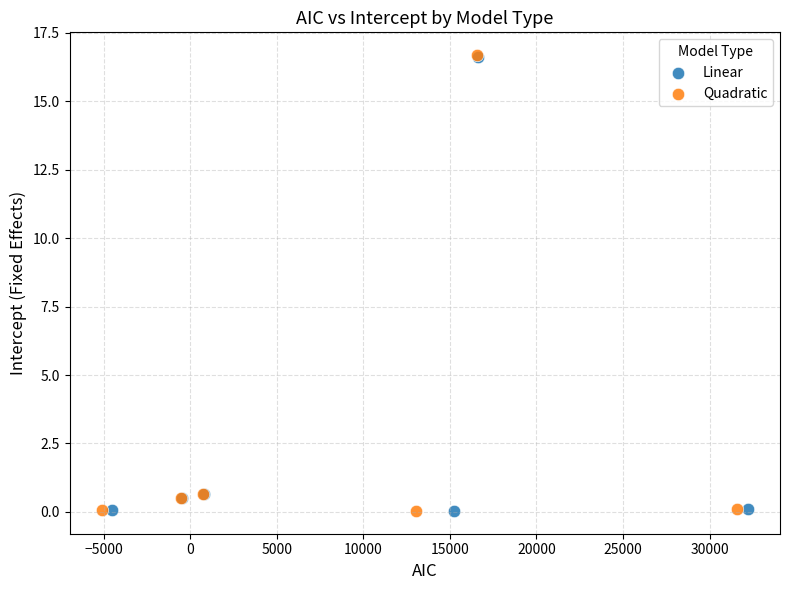

Which series has the largest Y range (max minus min)?

Quadratic